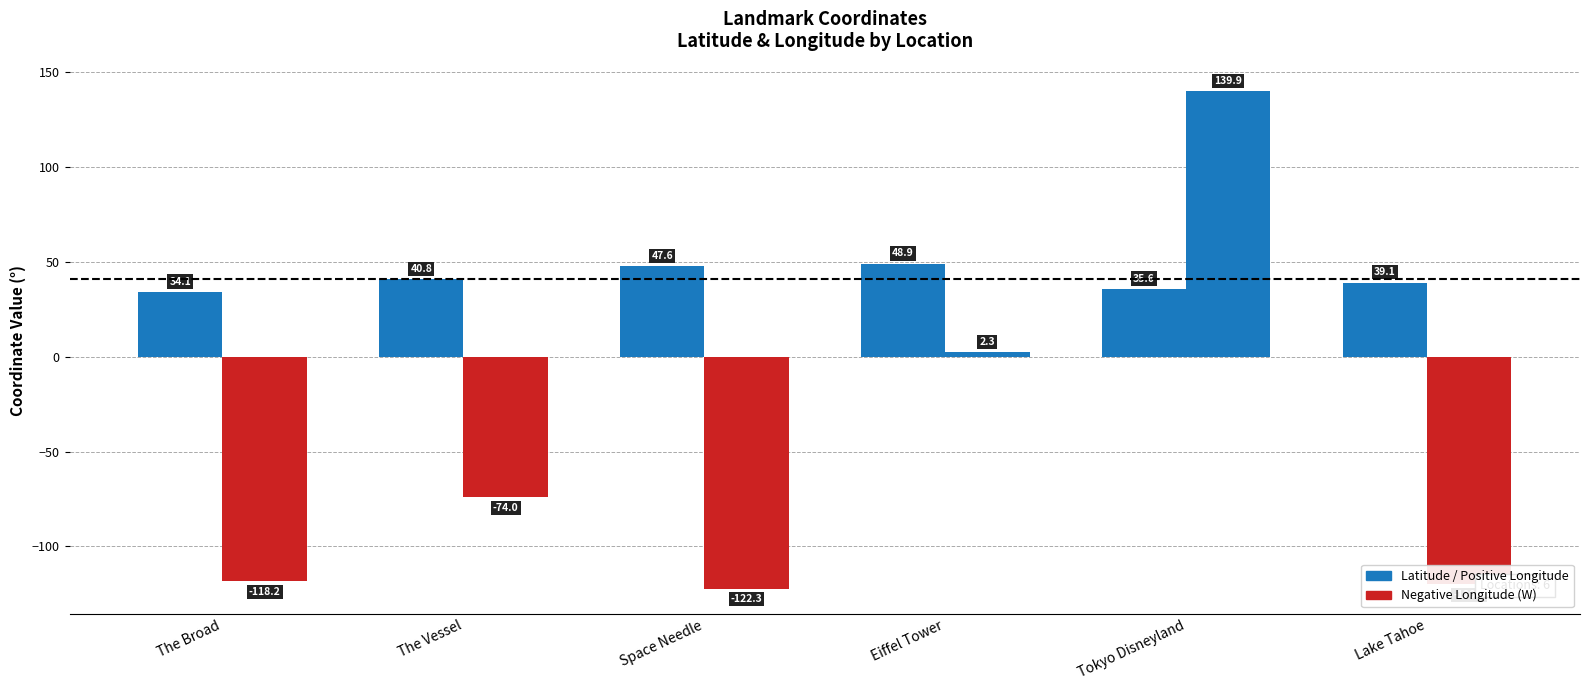

Which category has the highest value across all series?

Tokyo Disneyland